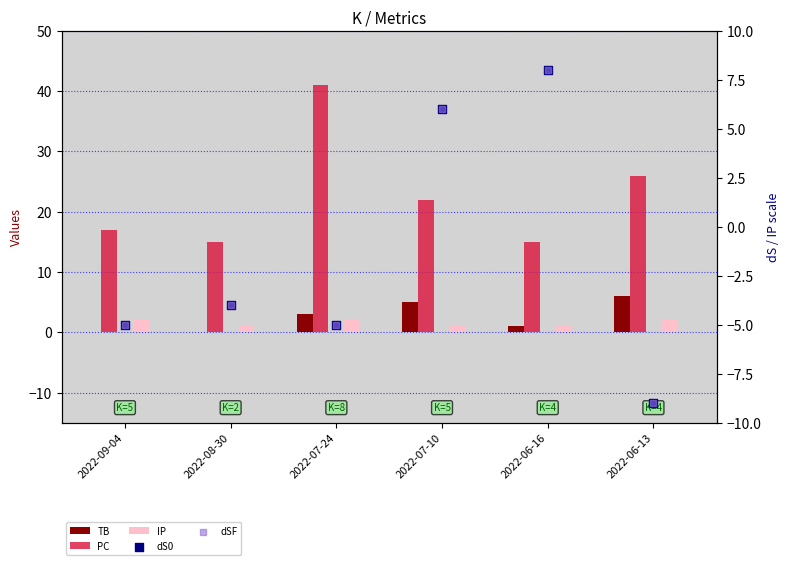

At which category is the sum across all series the highest?

2022-07-10